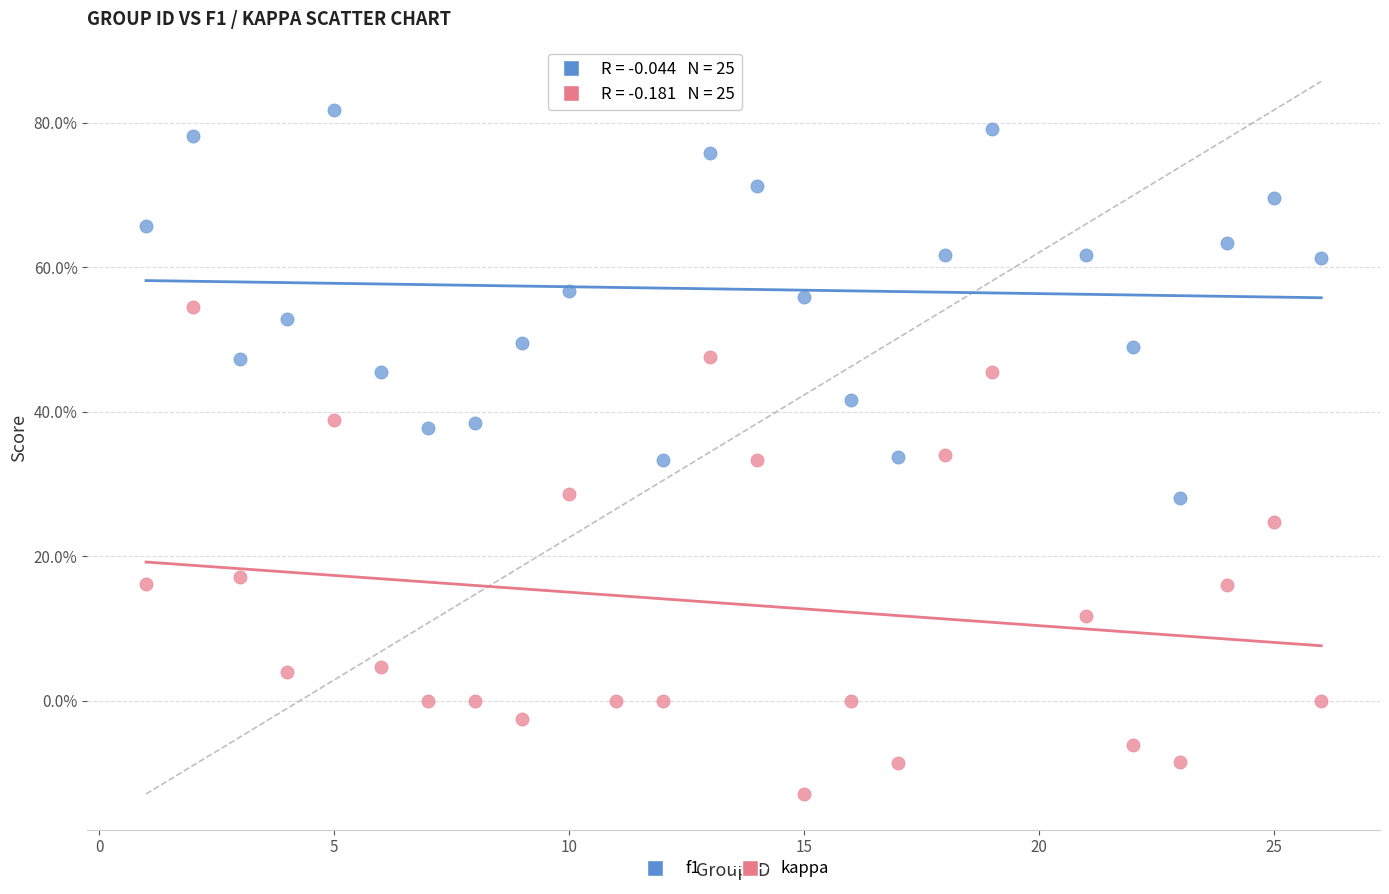

What are all the series names shown in the legend?

f1, kappa